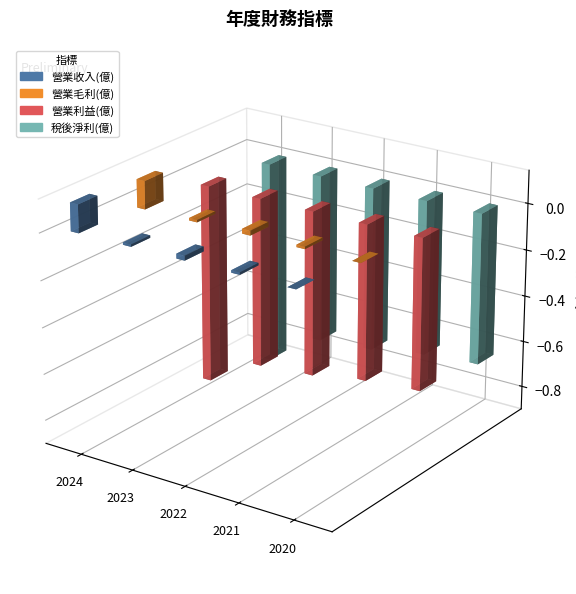

At how many categories does at least one series exceed 0?

4